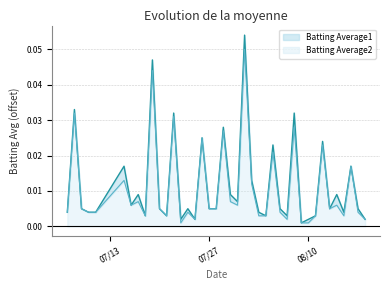

True or false: Batting Average2 and Batting Average1 cross at least once.

False